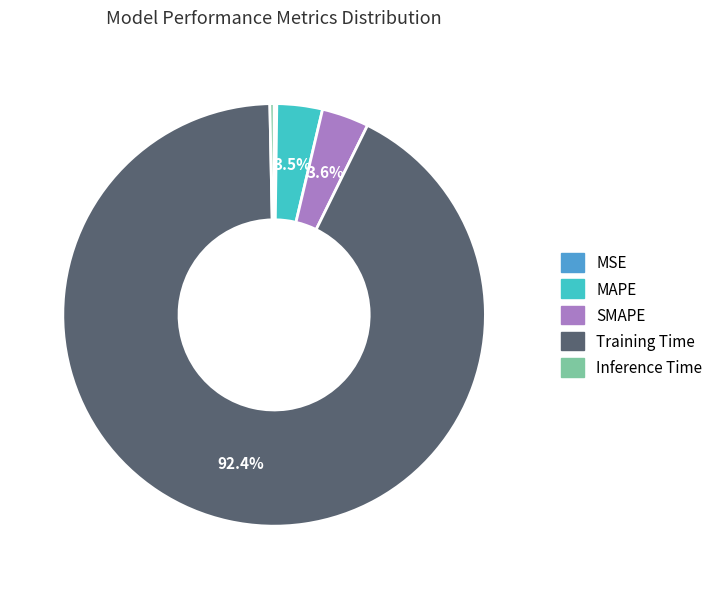

Which has a higher value, SMAPE or Inference Time?

SMAPE